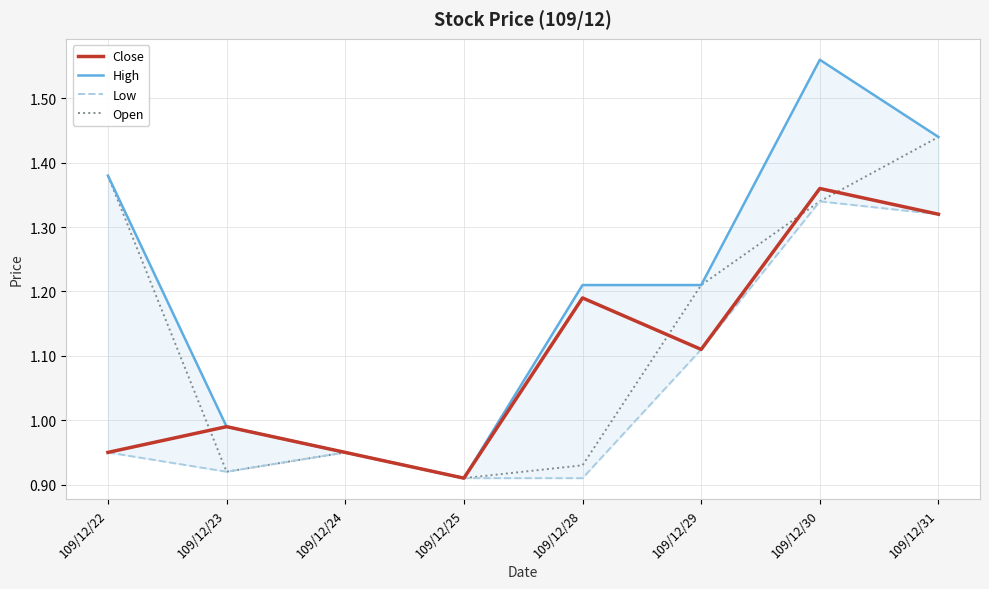

True or false: High and Close intersect in this chart.

False